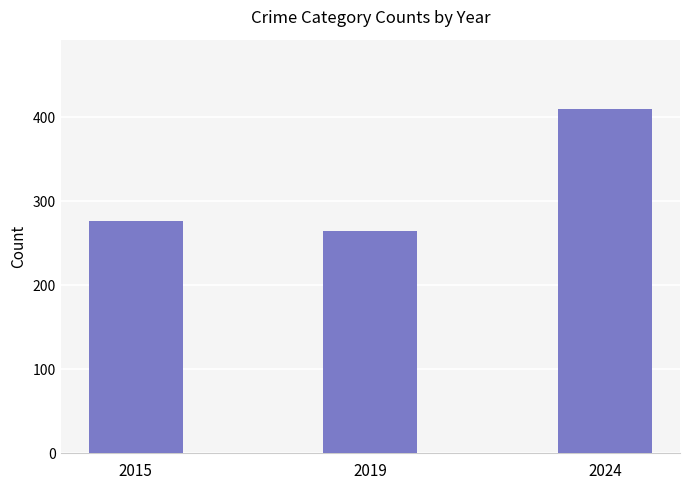

How many data points does each series have?

3